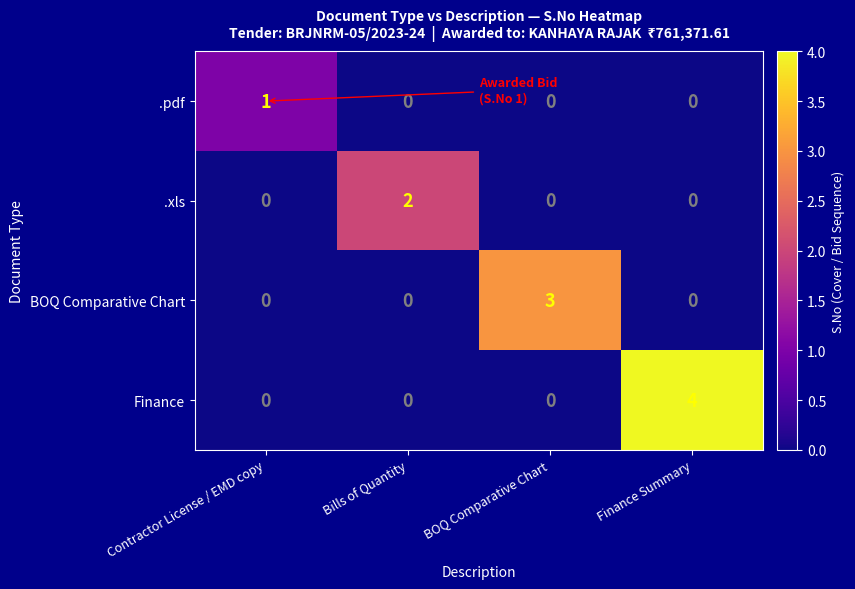

Reading left to right, list all the values displayed in this chart.

.pdf: Contractor License / EMD copy=1	Bills of Quantity=0	BOQ Comparative Chart=0	Finance Summary=0
.xls: Contractor License / EMD copy=0	Bills of Quantity=2	BOQ Comparative Chart=0	Finance Summary=0
BOQ Comparative Chart: Contractor License / EMD copy=0	Bills of Quantity=0	BOQ Comparative Chart=3	Finance Summary=0
Finance: Contractor License / EMD copy=0	Bills of Quantity=0	BOQ Comparative Chart=0	Finance Summary=4